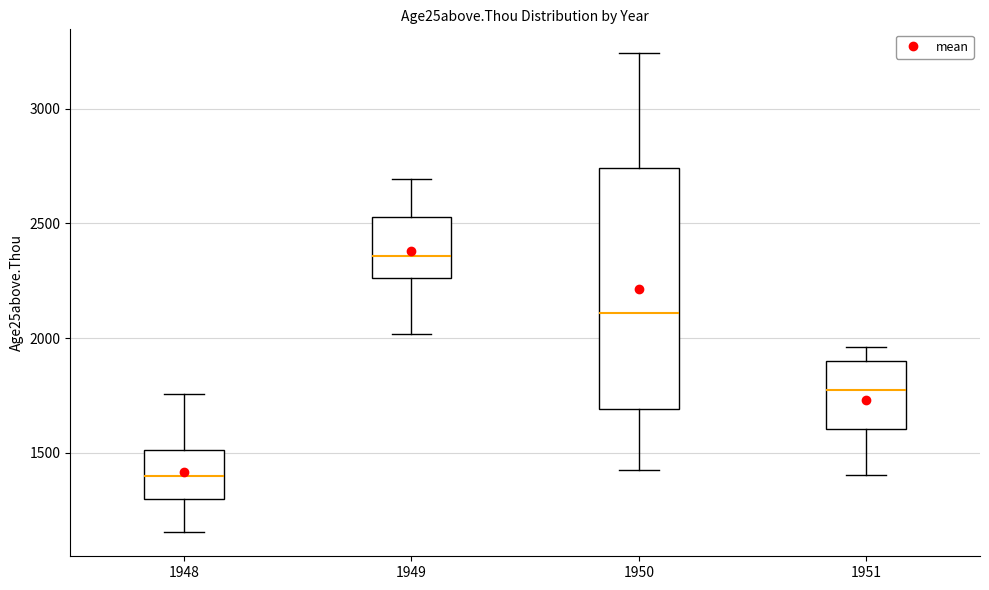

Reading left to right, transcribe this box plot: for each box, give where its median line is, the range the box spans, and where its two whiskers end, as read against the y-axis. The values are not printed on the chart, so give them approximately, as read against the axis.

1948: median 1400, box 1300 to 1500, whiskers 1150 to 1750
1949: median 2350, box 2250 to 2550, whiskers 2000 to 2700
1950: median 2100, box 1700 to 2750, whiskers 1400 to 3250
1951: median 1800, box 1600 to 1900, whiskers 1400 to 1950